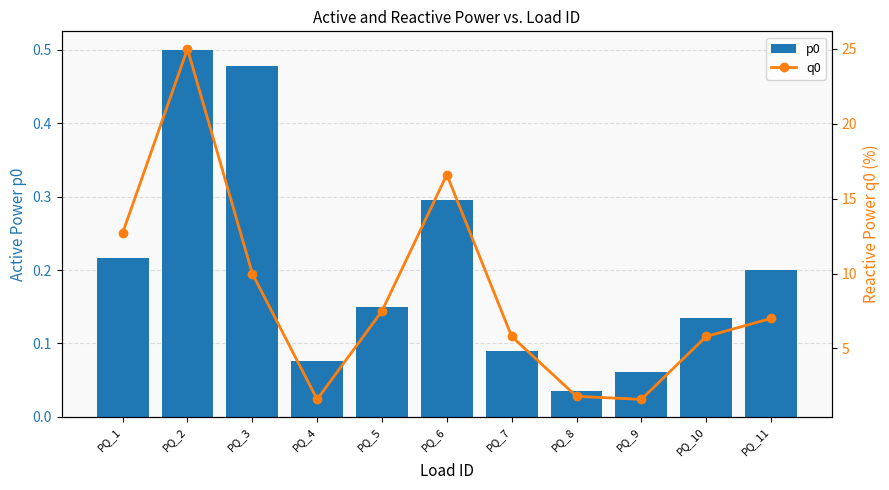

What is the difference between the maximum and minimum values in the p0 series?

0.5